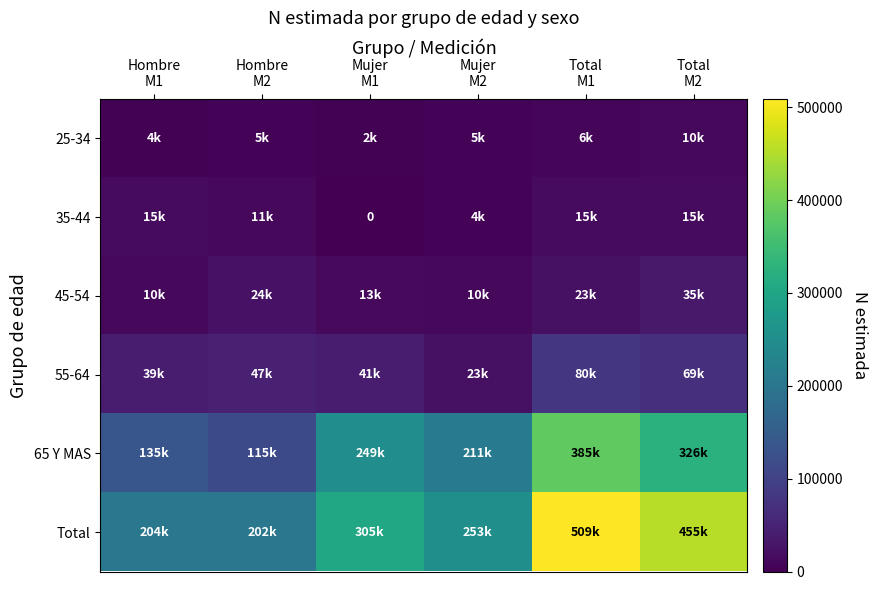

How many categories are shown in the chart?

6